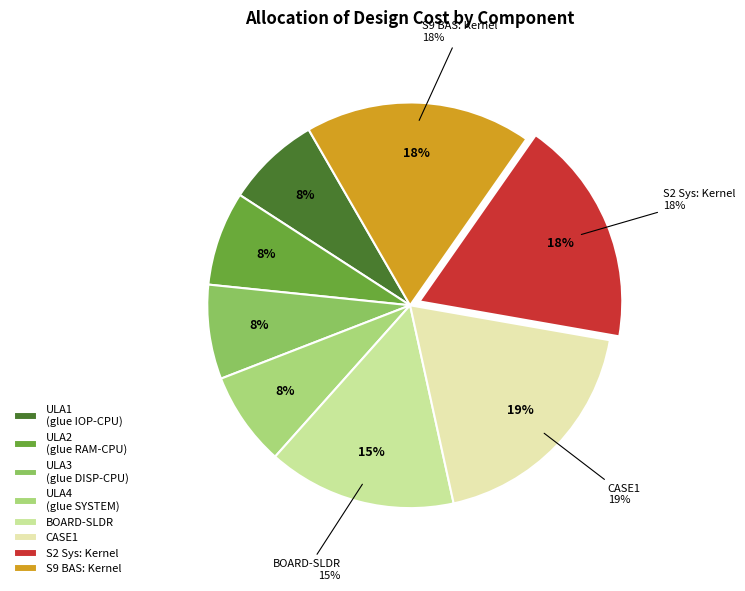

Is there any slice that represents more than half of the pie?

No